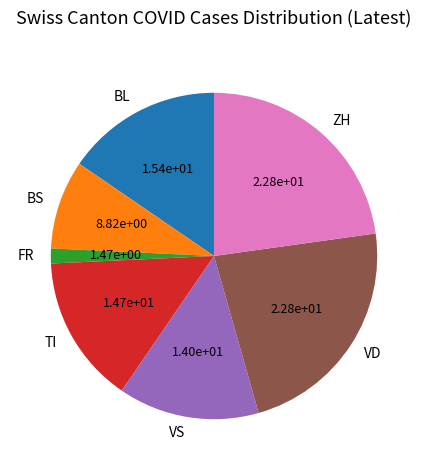

Which slice is the smallest?

FR